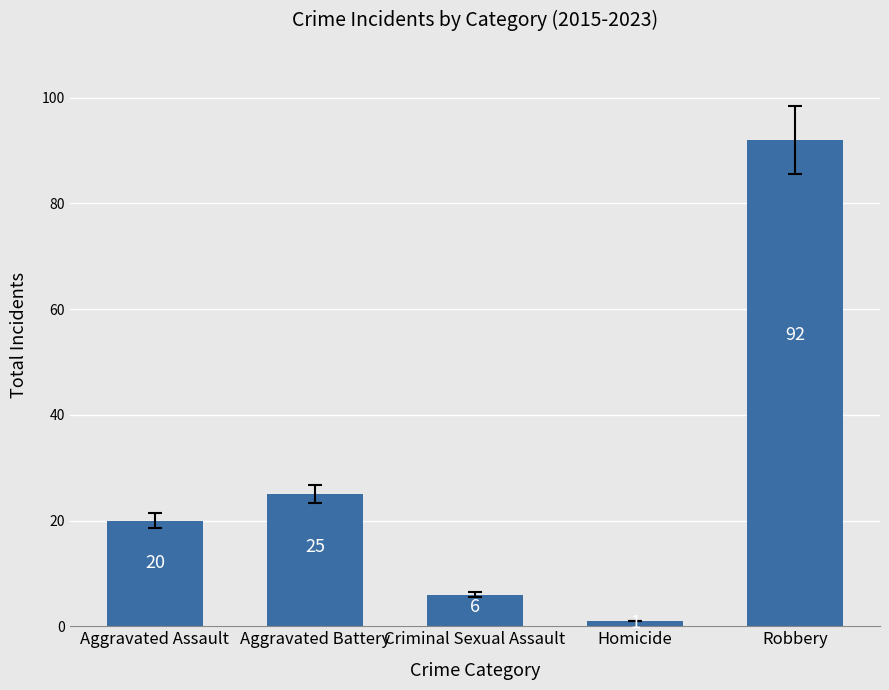

What is the label of the 4th bar from the right?

Aggravated Battery